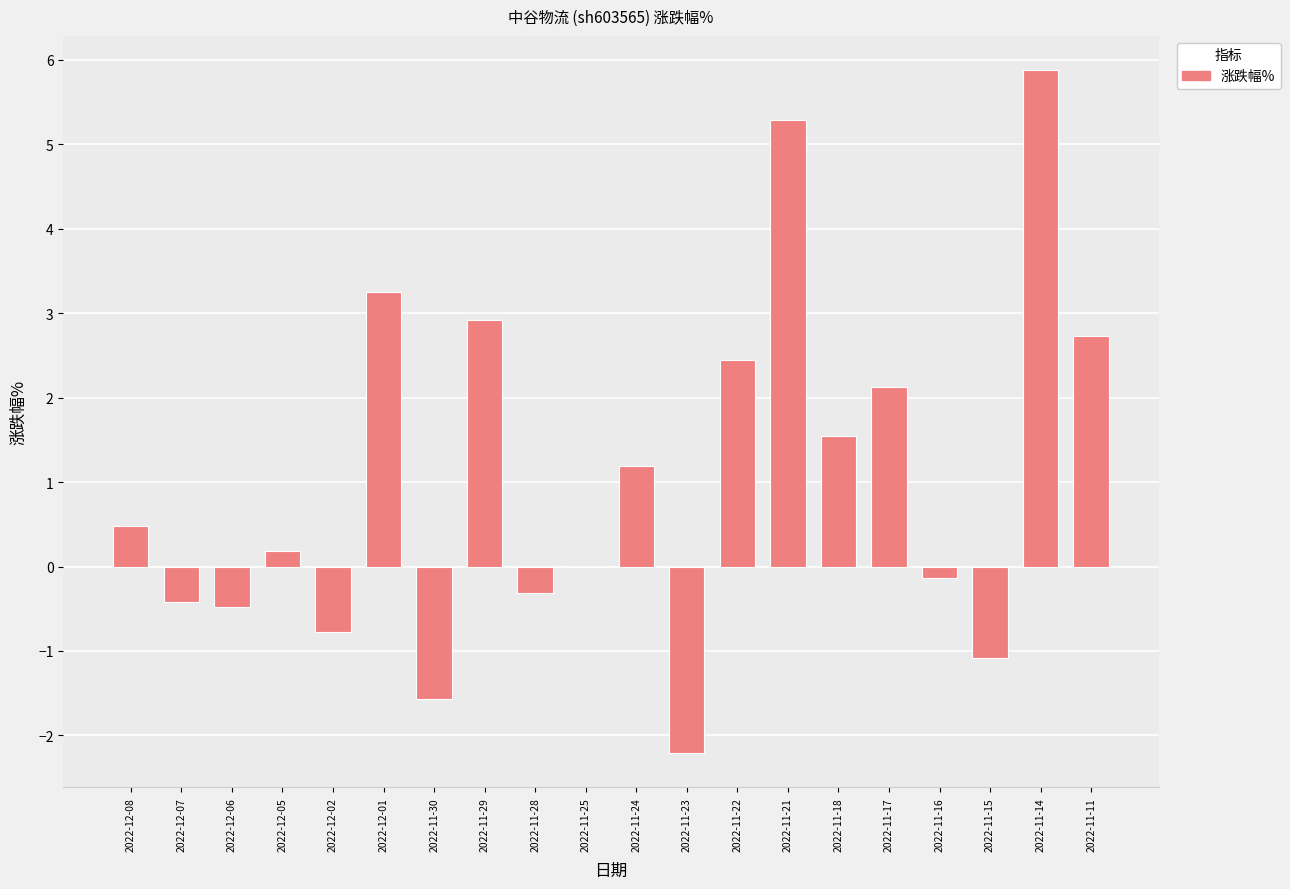

What is the greatest value displayed?

5.9